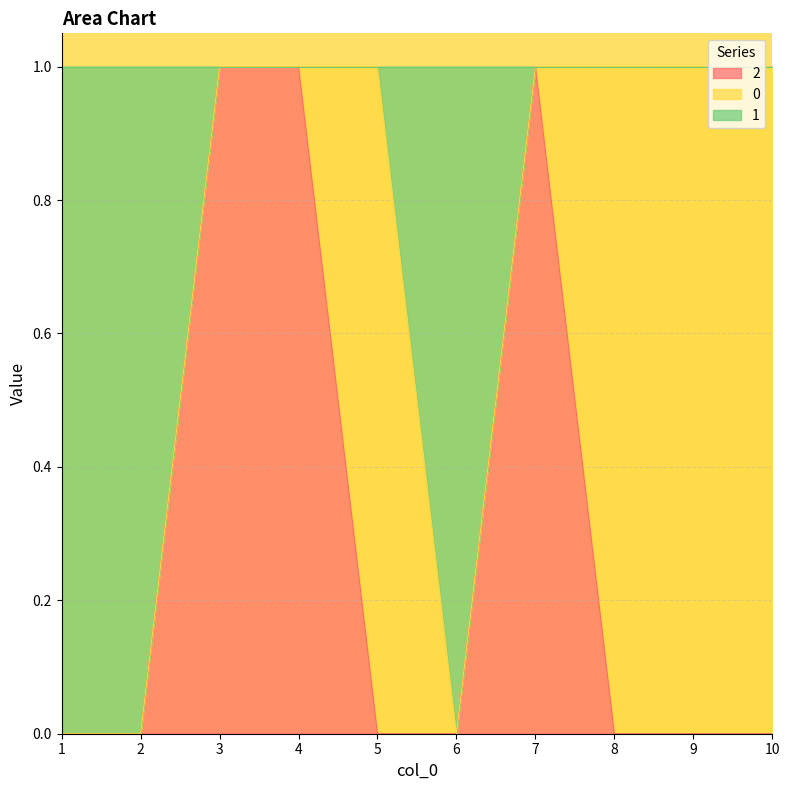

Does the chart have visible grid lines?

Yes